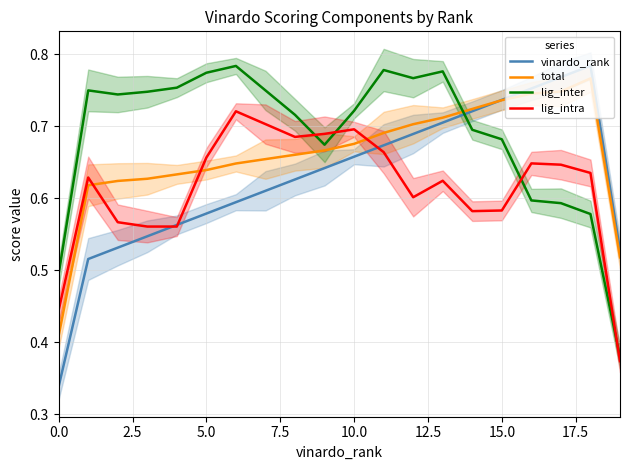

In lig_inter, how many points are higher than both neighbors (excluding endpoints)?

4